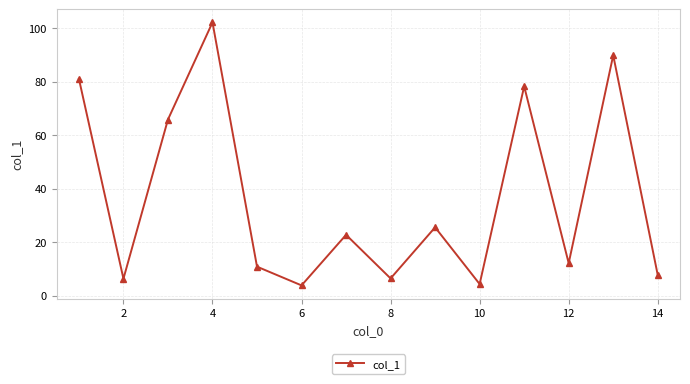

What is the difference between the second highest and minimum values?

86.0